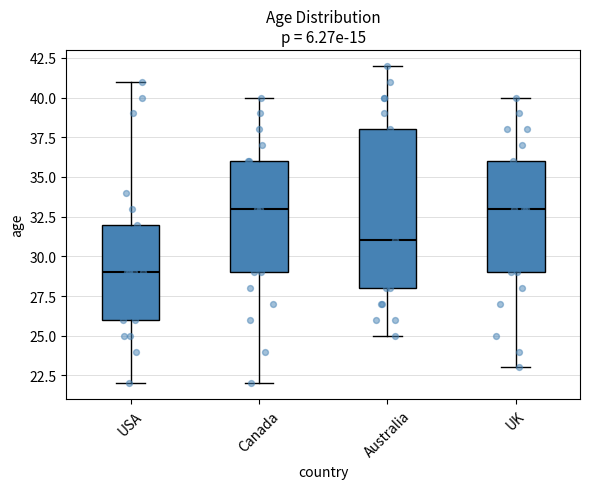

Reading left to right, read every box against the y-axis: the position of its median line, the range the box covers, and the ends of its whiskers. The values are not printed on the chart, so give them approximately, as read against the axis.

USA: median 29, box 26 to 32, whiskers 22 to 41
Canada: median 33, box 29 to 36, whiskers 22 to 40
Australia: median 31, box 28 to 38, whiskers 25 to 42
UK: median 33, box 29 to 36, whiskers 23 to 40